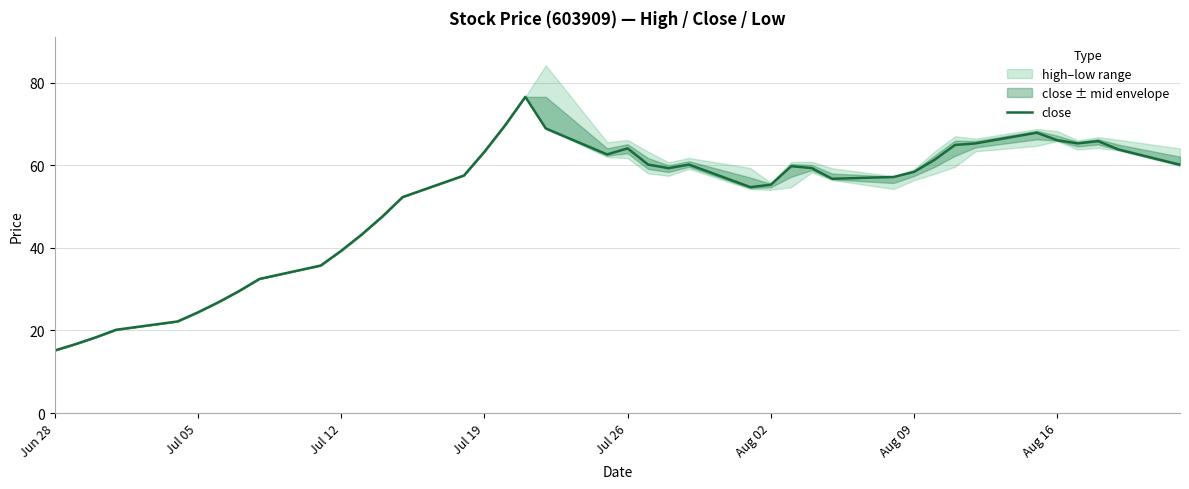

The close series shows 8.8 at Jun 28. True or false?

False